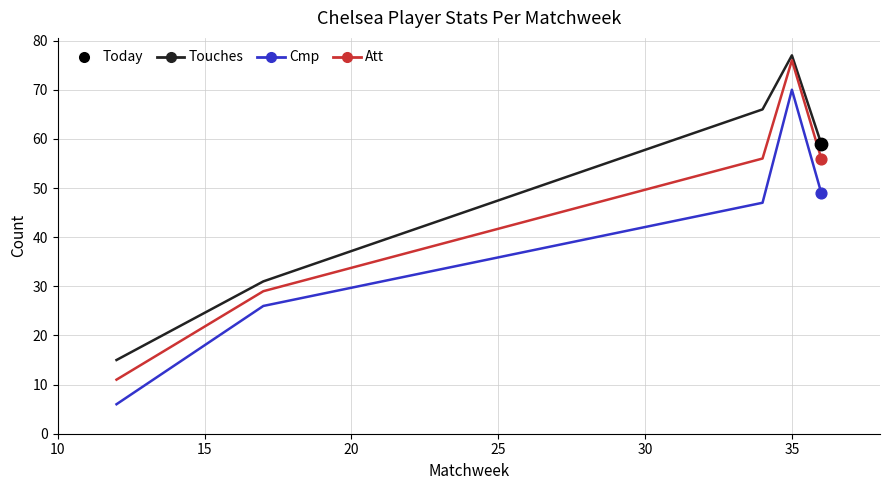

True or false: Att and Cmp cross at least once.

False